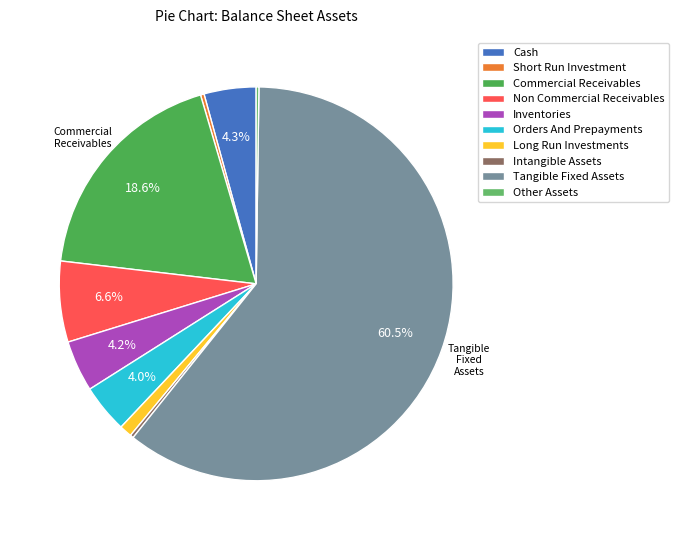

Rank the categories by value from lowest to highest.

other_assets, intangible_assets, short_run_investment, long_run_investments, orders_and_prepayments, inventories, cash, non_commercial_receivables, commercial_receivables, tangible_fixed_assets